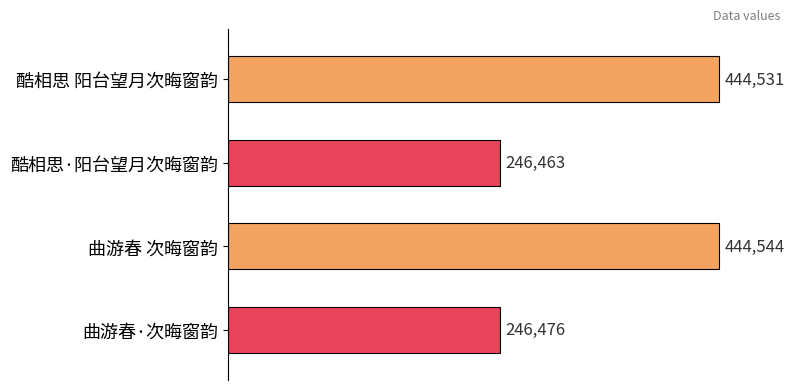

List the labels in order of value, smallest first.

酷相思·阳台望月次晦窗韵, 曲游春·次晦窗韵, 酷相思 阳台望月次晦窗韵, 曲游春 次晦窗韵